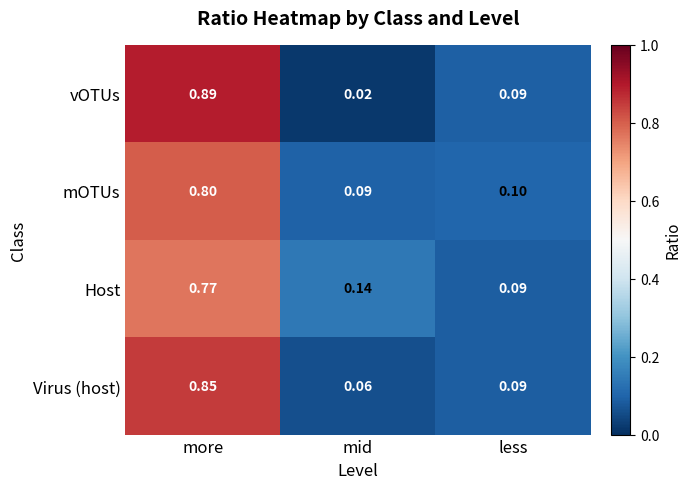

Which category has the lowest value across all series?

mid